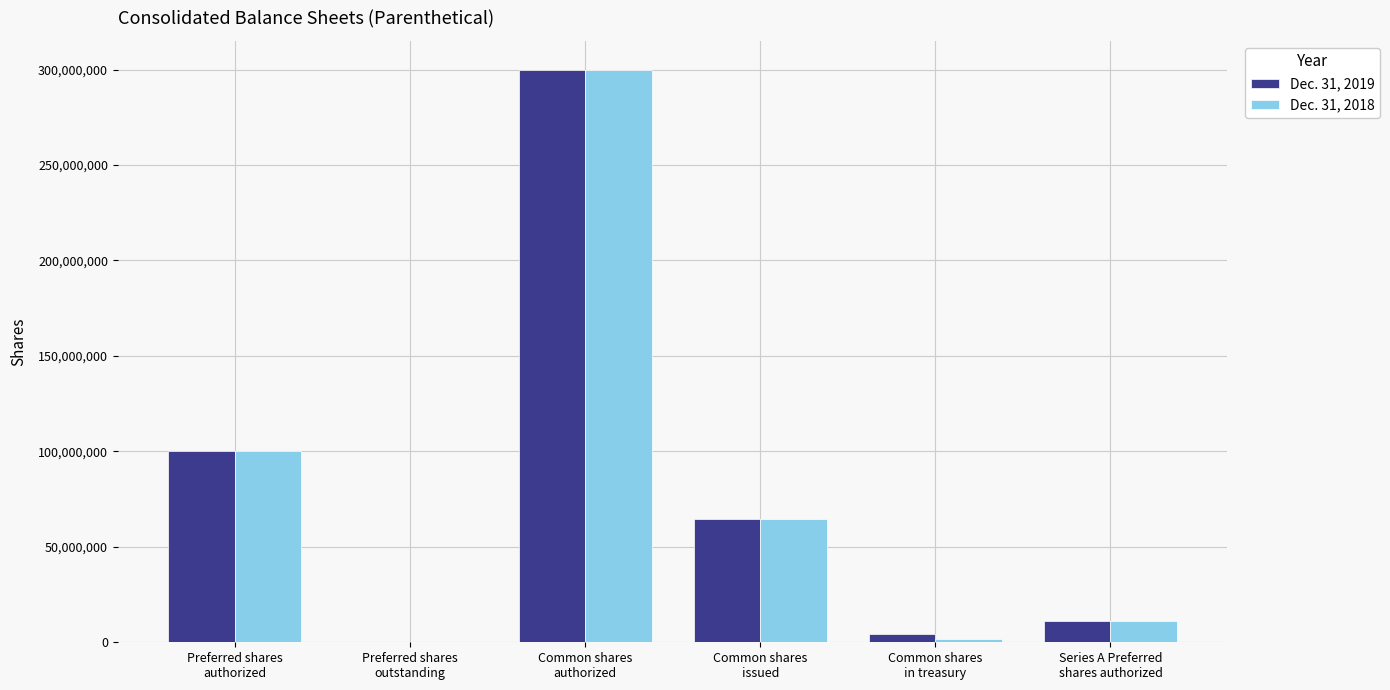

At which category is the sum across all series the highest?

Common shares
authorized